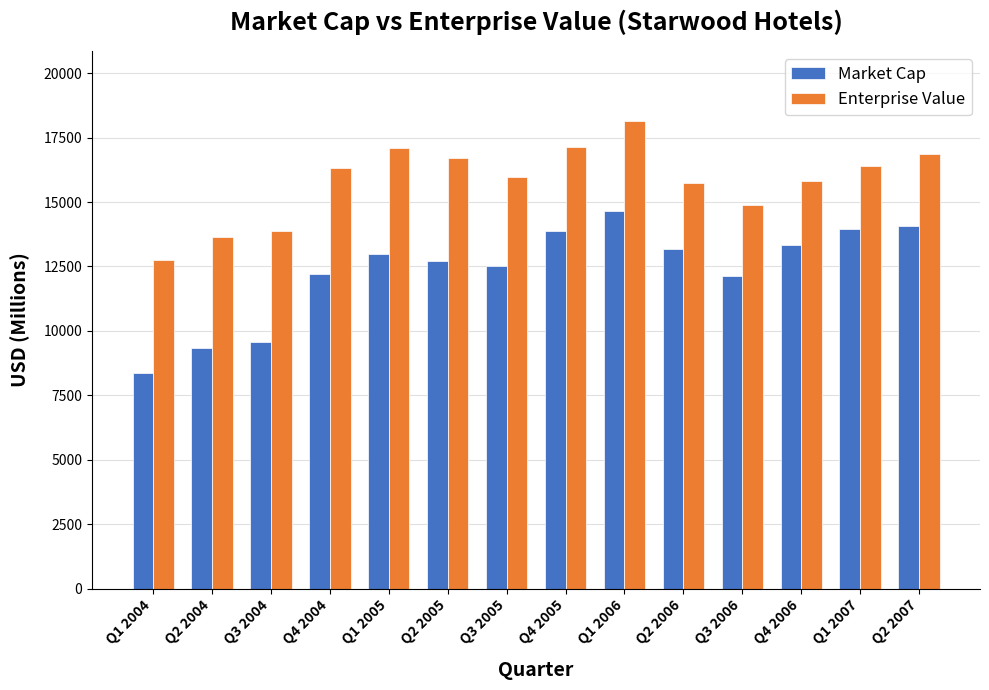

What is the difference between the maximum and minimum values in the Enterprise Value series?

5366.7